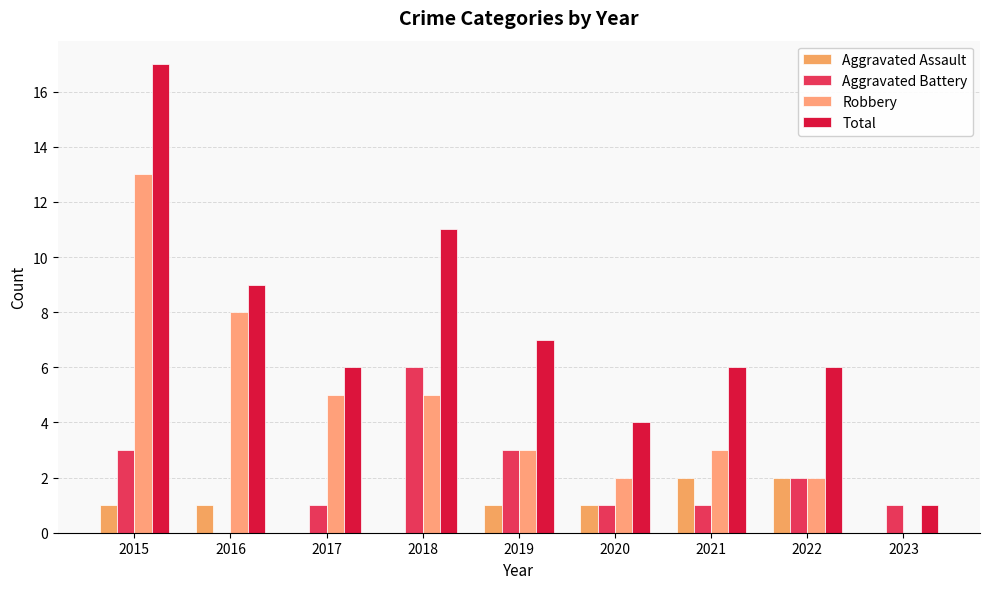

Which series has the largest range (max minus min)?

Total